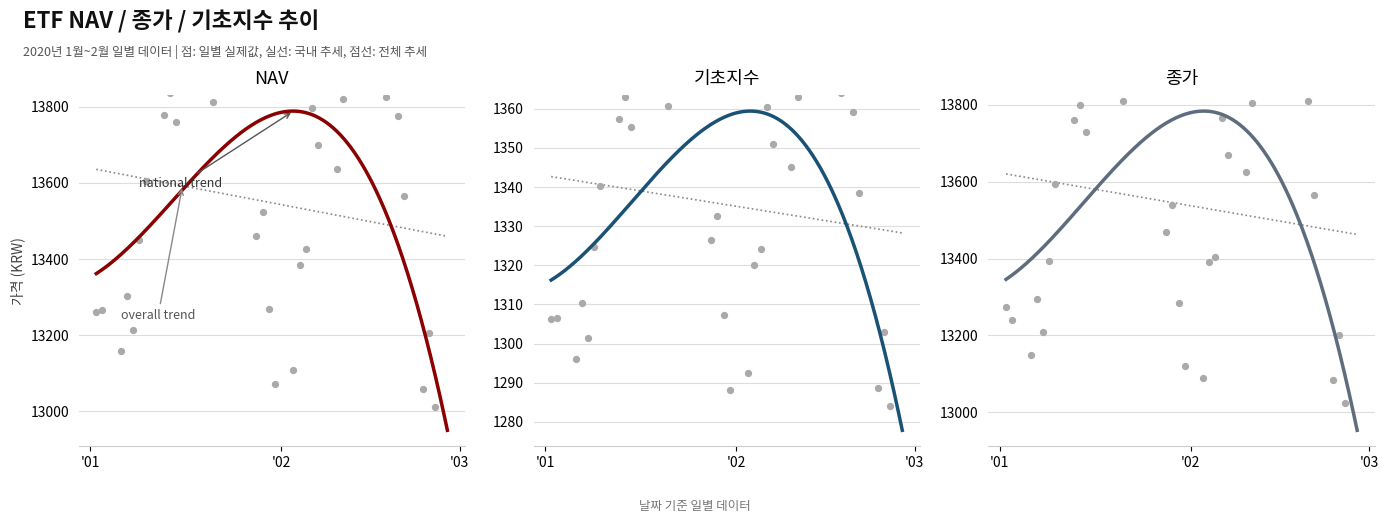

Which series has the largest total across all categories?

NAV